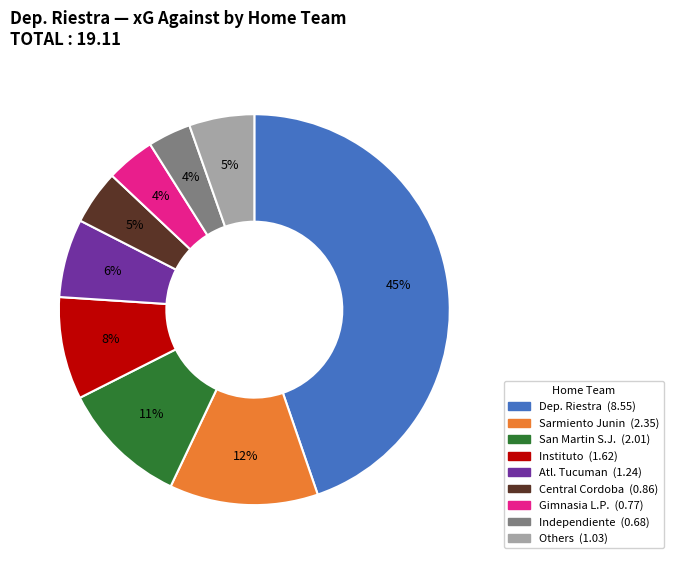

How many slices are in this pie chart?

9